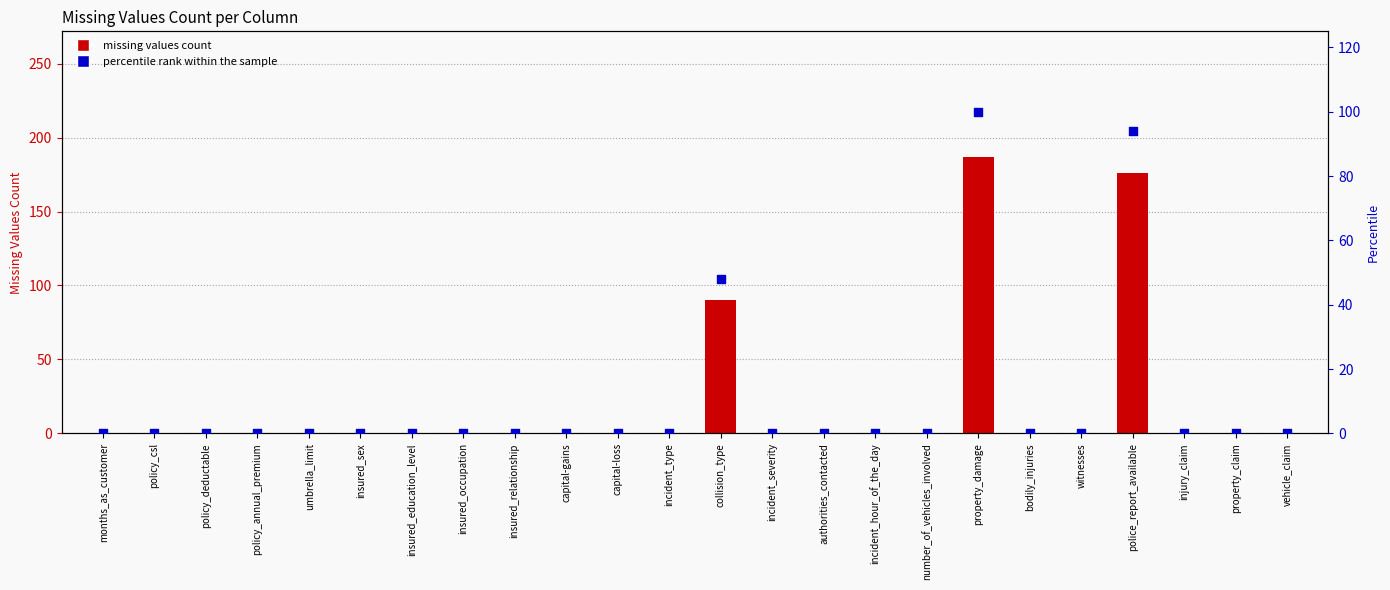

Is the value of percentile rank within the sample at policy_csl greater than the value of missing values count at insured_occupation?

No